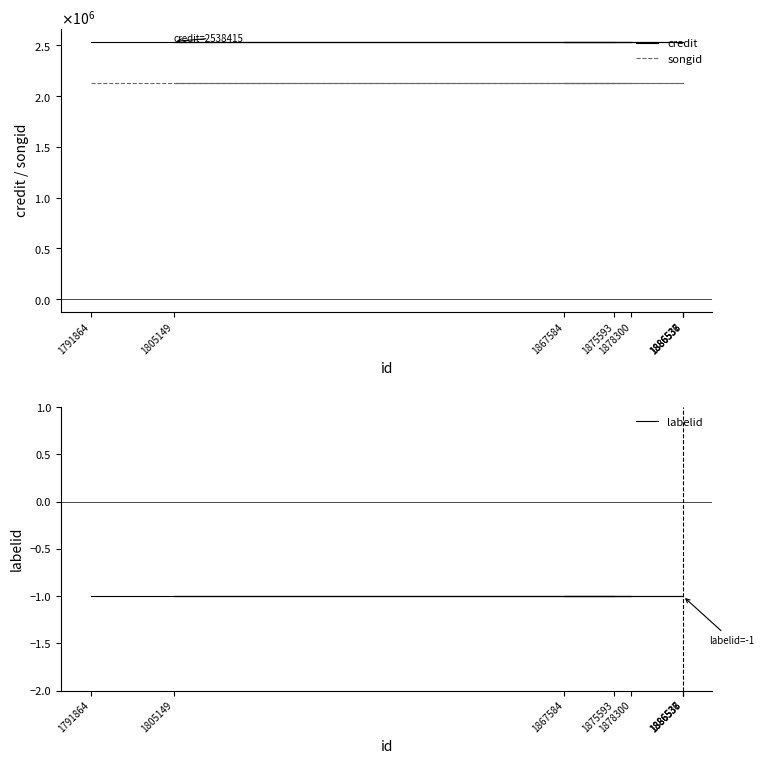

What position from the left is 1886538?

4